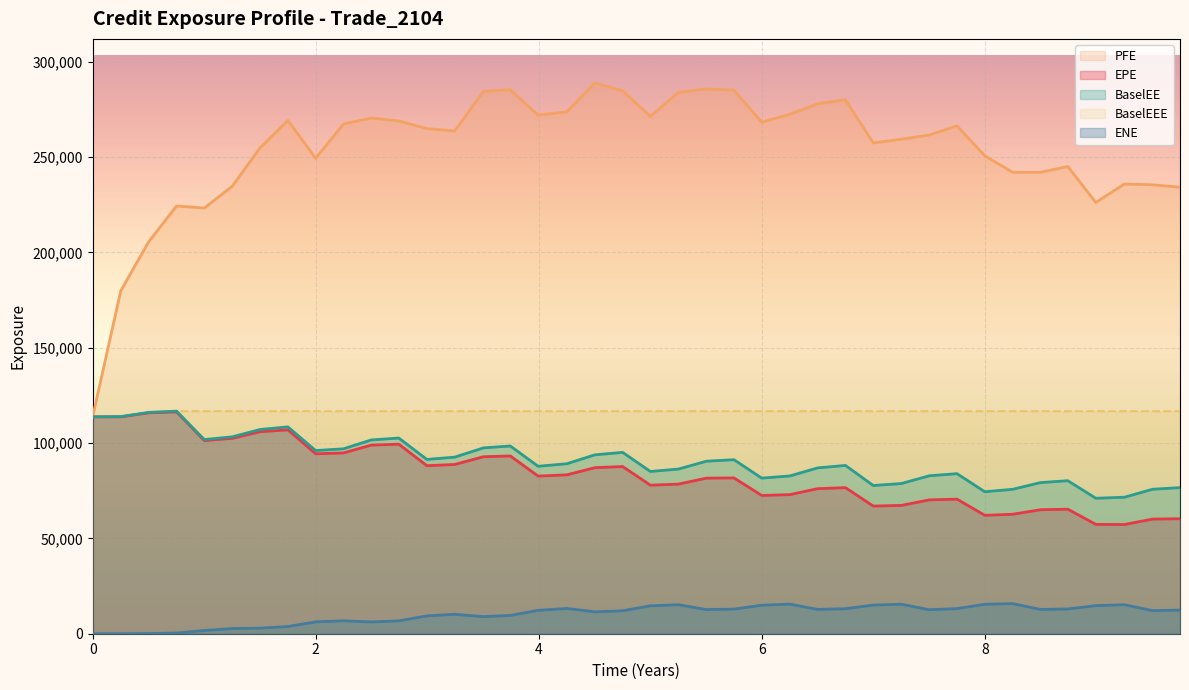

Reading left to right, transcribe all the data shown in this chart.

EPE: 113771.0	113785.0	115900.0	116357.0	101312.0	102511.0	105967.0	106960.0	94396.9	94856.8	98943.1	99445.3	88154.9	88786.5	92855.2	93264.9	82692.1	83345.7	87119.5	87703.1	77936.1	78500.0	81625.3	81735.5	72542.9	72969.4	76109.5	76633.0	66964.9	67317.5	70216.2	70599.3	62130.8	62662.7	65047.5	65329.8	57354.5	57299.5	60135.6	60319.6
PFE: 113771.0	179881.0	205780.0	224391.0	223326.0	234806.0	254938.0	269283.0	249470.0	267398.0	270531.0	269007.0	265014.0	263770.0	284485.0	285440.0	272043.0	273807.0	288944.0	284839.0	271419.0	284012.0	285784.0	285144.0	268347.0	272527.0	278021.0	280152.0	257473.0	259451.0	261630.0	266451.0	250734.0	242104.0	242045.0	245102.0	226246.0	235938.0	235529.0	234216.0
BaselEE: 113771.0	113901.0	116136.0	116757.0	101851.0	103305.0	107144.0	108514.0	96091.5	97009.1	101664.0	102654.0	91431.7	92639.7	97490.4	98493.1	87855.8	89175.8	93861.3	95139.4	85125.3	86388.7	90507.6	91300.4	81638.4	82767.1	87004.0	88287.6	77752.6	78796.6	82850.6	83972.5	74494.2	75751.7	79283.8	80278.0	71066.2	71608.7	75785.9	76644.0
ENE: 0.0	0.0	82.8	378.5	1697.1	2718.1	2919.1	3781.4	6228.2	6788.7	6200.2	6752.8	9358.6	10200.8	8973.3	9596.6	12265.3	13253.5	11480.8	12043.8	14657.1	15213.0	12683.6	12911.8	14959.9	15519.7	12757.0	13135.9	15034.3	15468.3	12591.8	13171.0	15444.7	15801.3	12746.7	12986.7	14731.1	15214.9	12124.9	12388.9
BaselEEE: 113771.0	113901.0	116136.0	116757.0	116757.0	116757.0	116757.0	116757.0	116757.0	116757.0	116757.0	116757.0	116757.0	116757.0	116757.0	116757.0	116757.0	116757.0	116757.0	116757.0	116757.0	116757.0	116757.0	116757.0	116757.0	116757.0	116757.0	116757.0	116757.0	116757.0	116757.0	116757.0	116757.0	116757.0	116757.0	116757.0	116757.0	116757.0	116757.0	116757.0